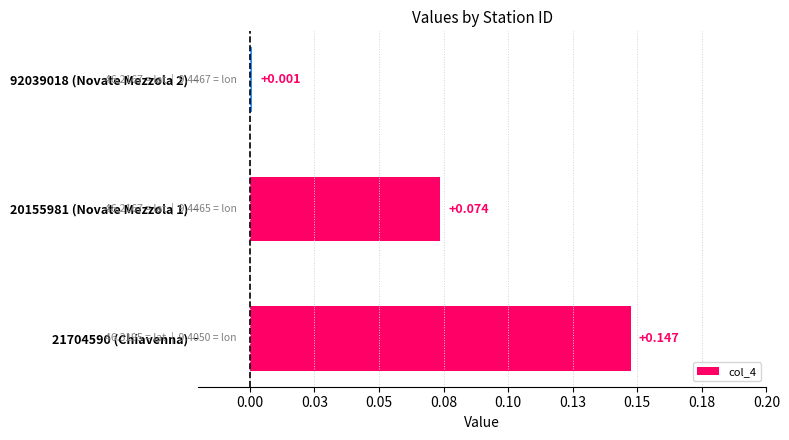

Does the chart contain any negative values?

No